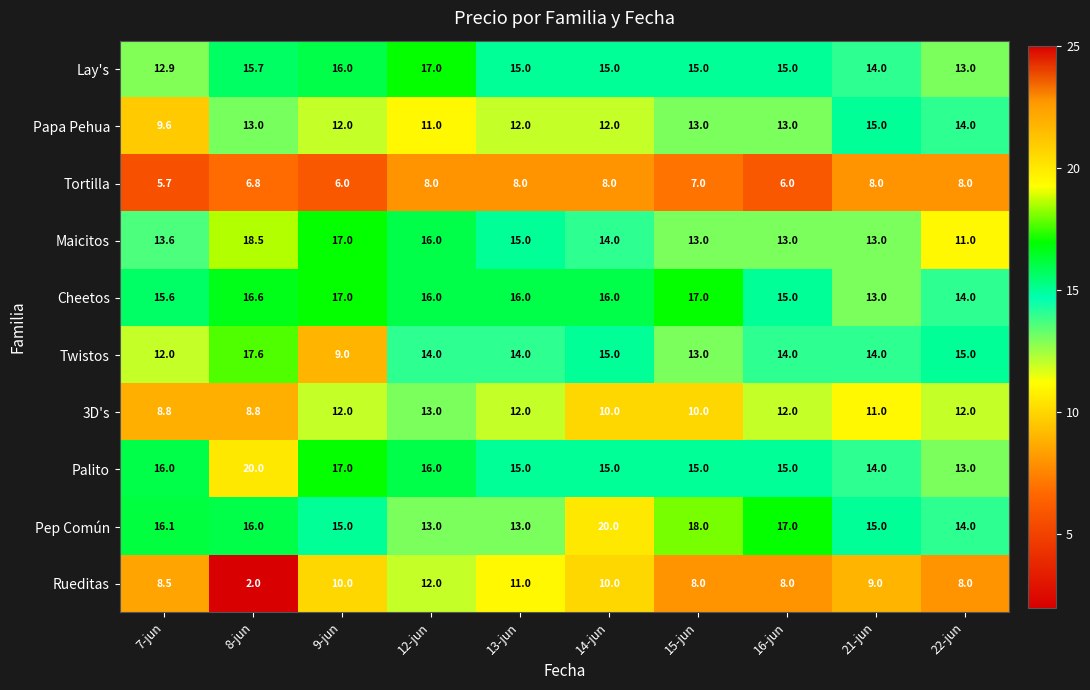

What value does the Papa Pehua series have at 8-jun?

13.0